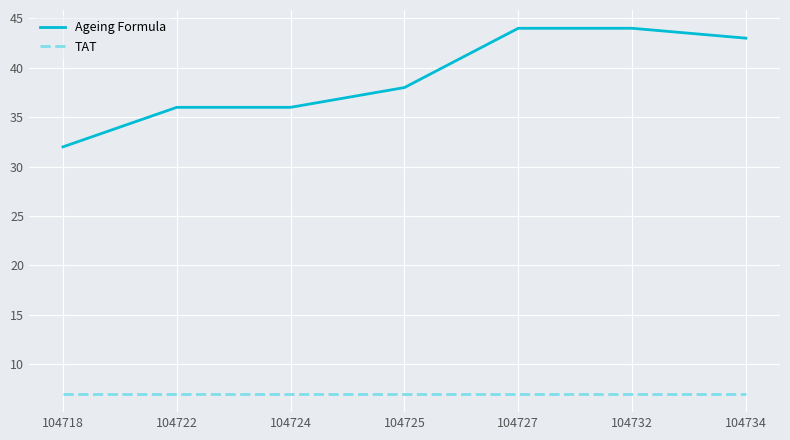

What are all the series names shown in the legend?

Ageing Formula, TAT